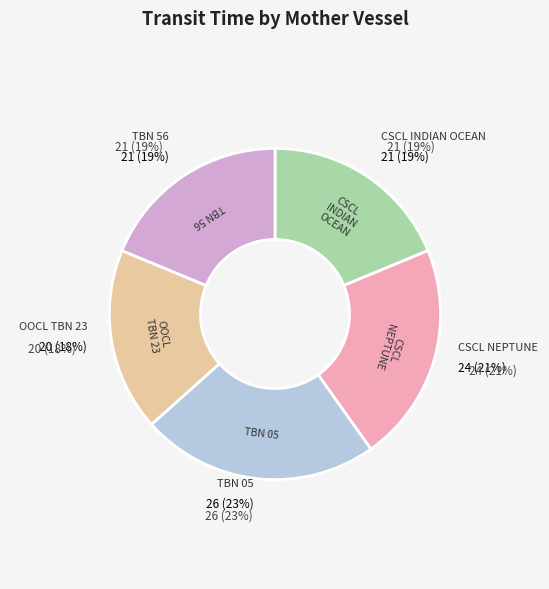

To the nearest percent, what percentage of the pie is CSCL NEPTUNE?

21%